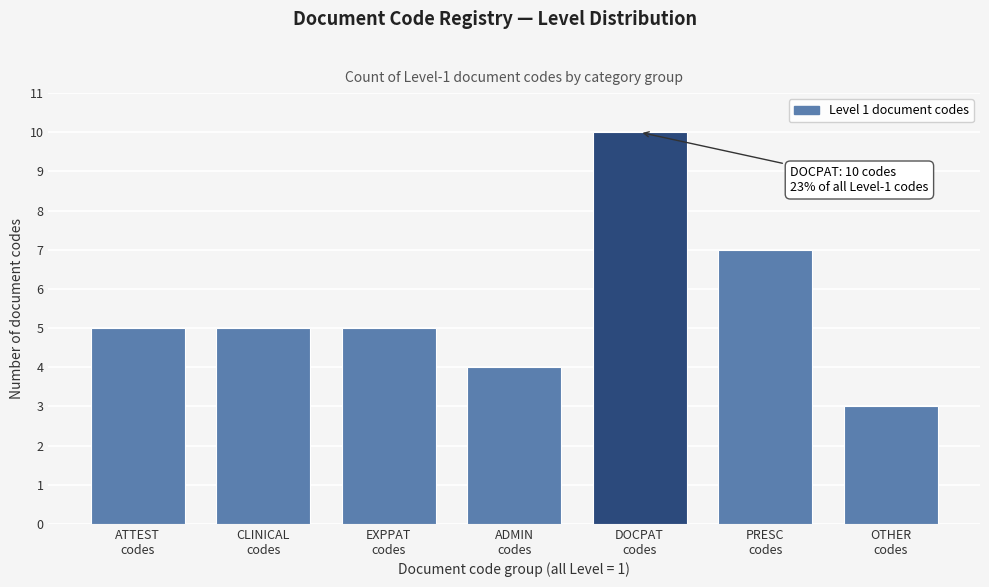

Reading left to right, transcribe all the data shown in this chart.

5	5	5	4	10	7	3